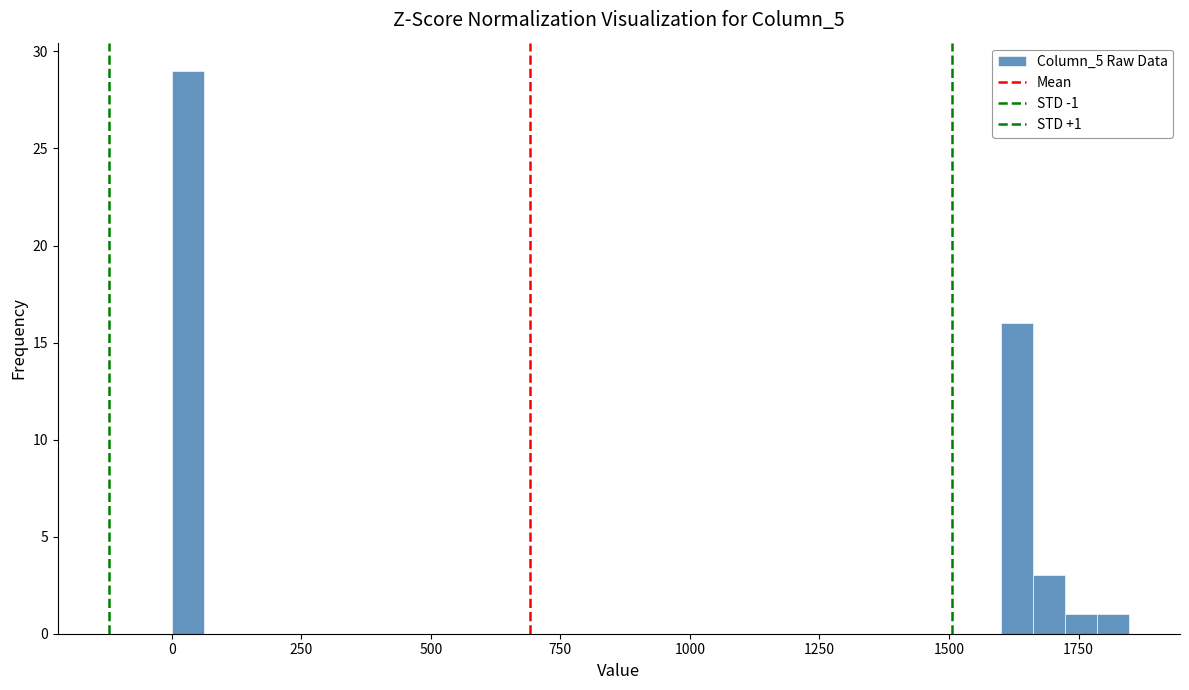

Read against the x-axis, roughly where is the centre of the tallest bar?

50